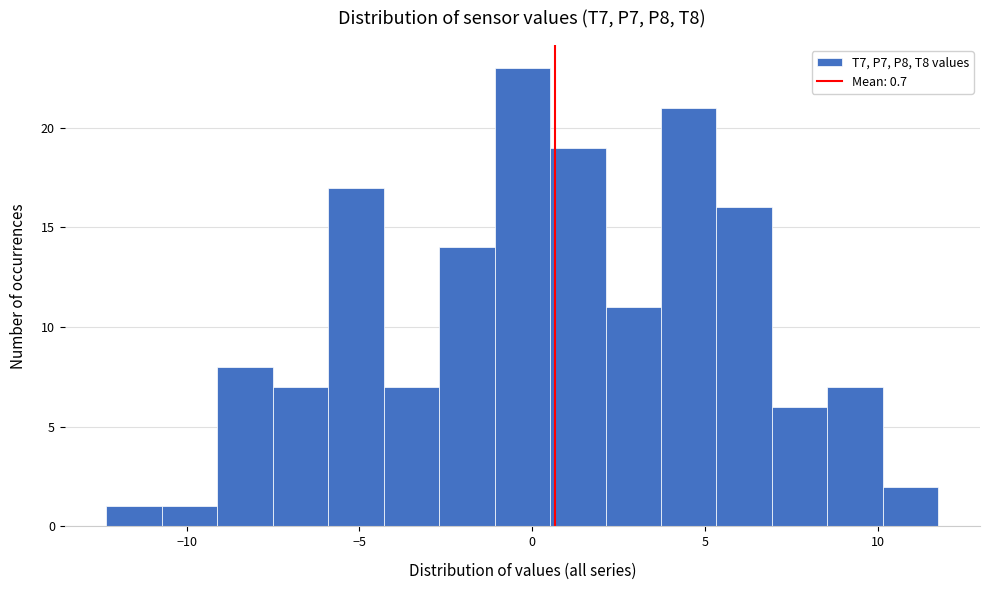

Around what value on the x-axis is the tallest bar? Give the approximate position of its centre, as read against the axis.

-0.5